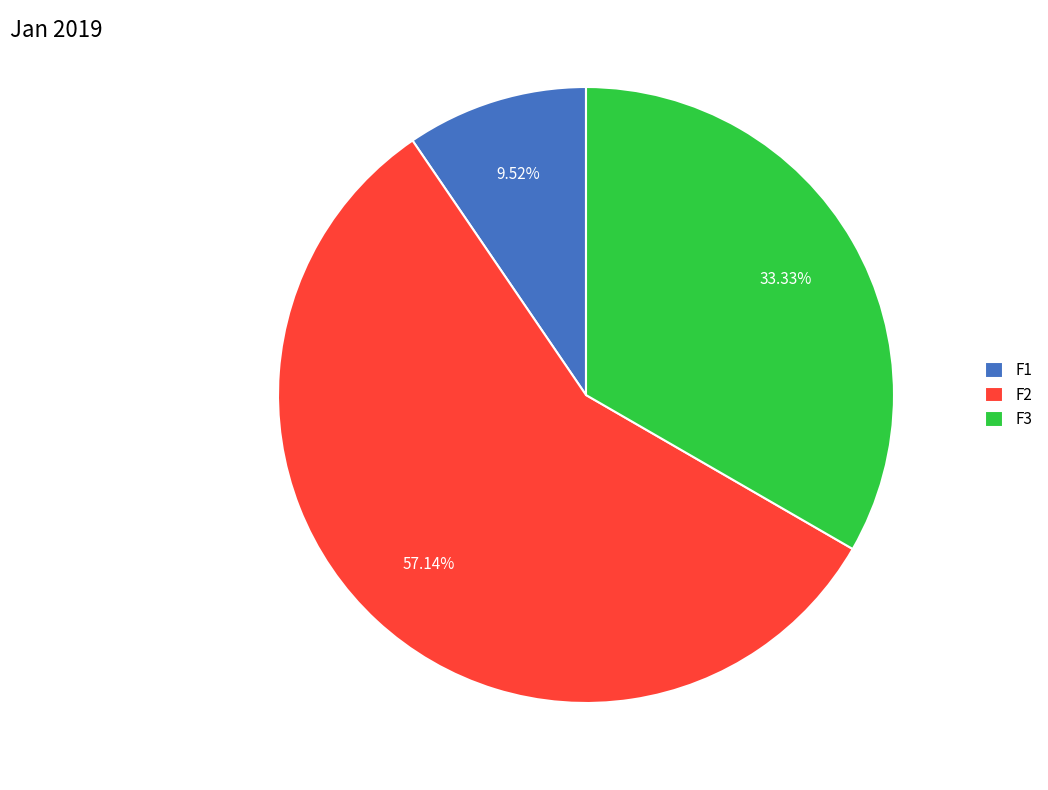

Which slice represents more than half of the pie?

F2